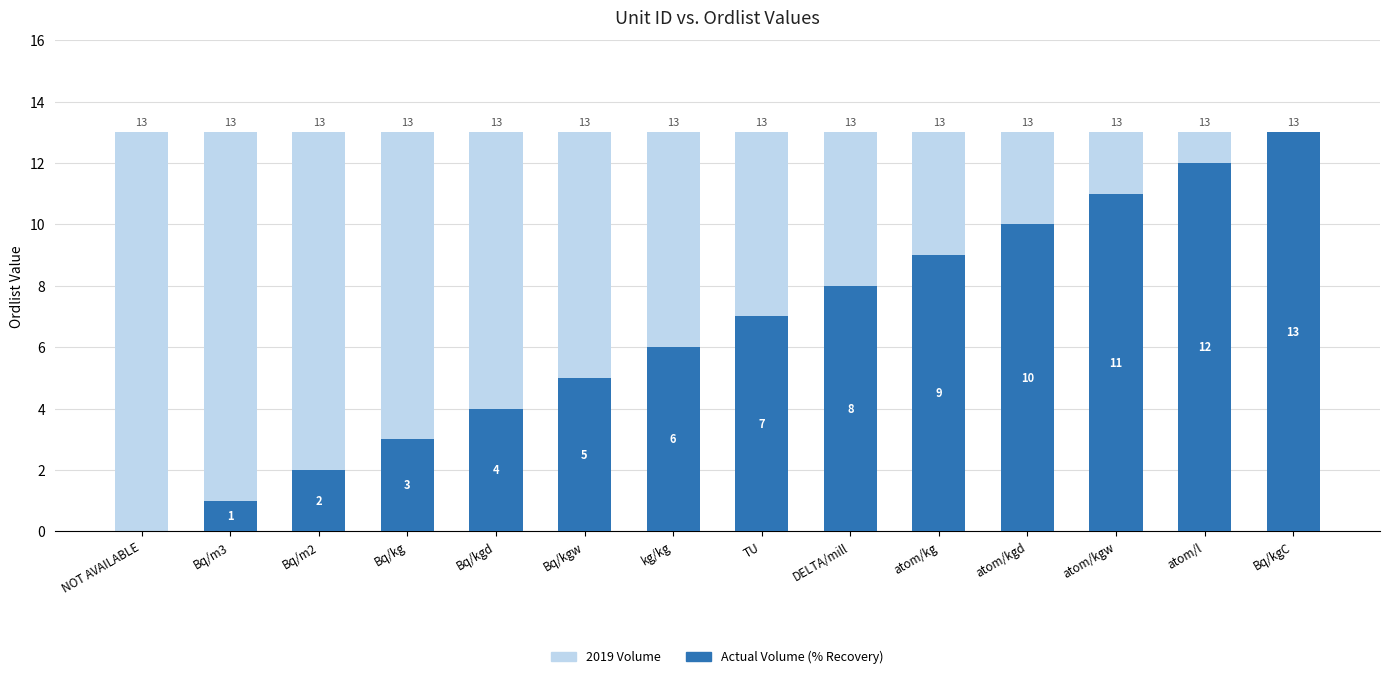

What is the average value of the 2019 Volume series?

13